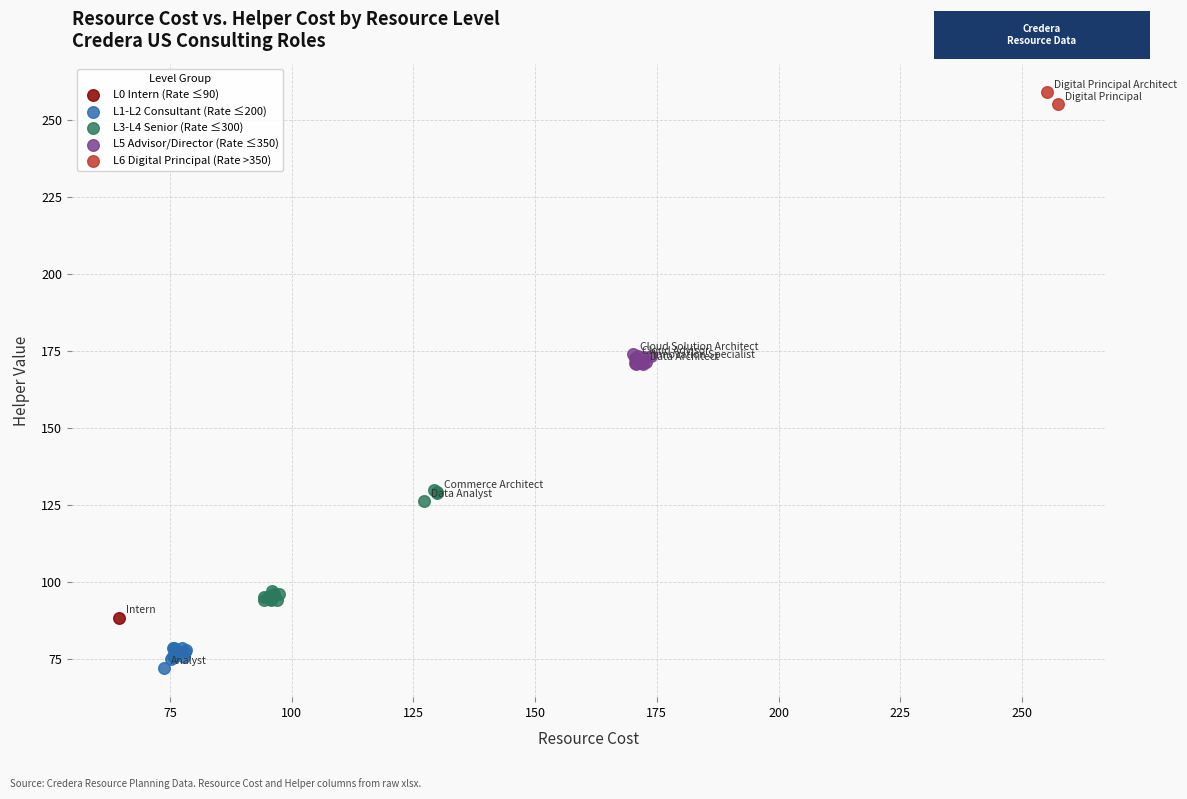

Which series contains the lowest Y value?

L1-L2 Consultant (Rate ≤200)